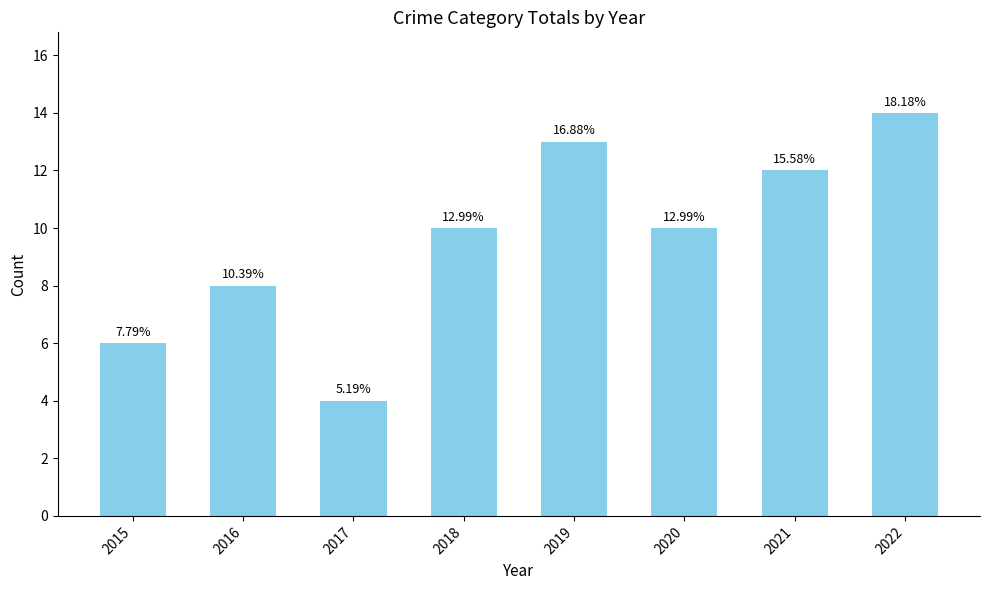

Which has a higher value, 2018 or 2019?

2019